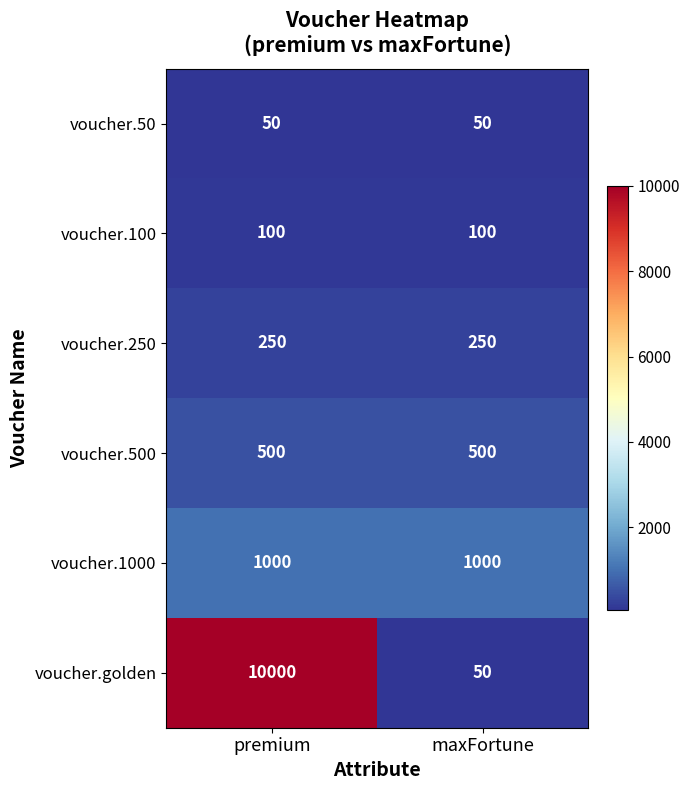

What is the total value across all series at premium?

11900